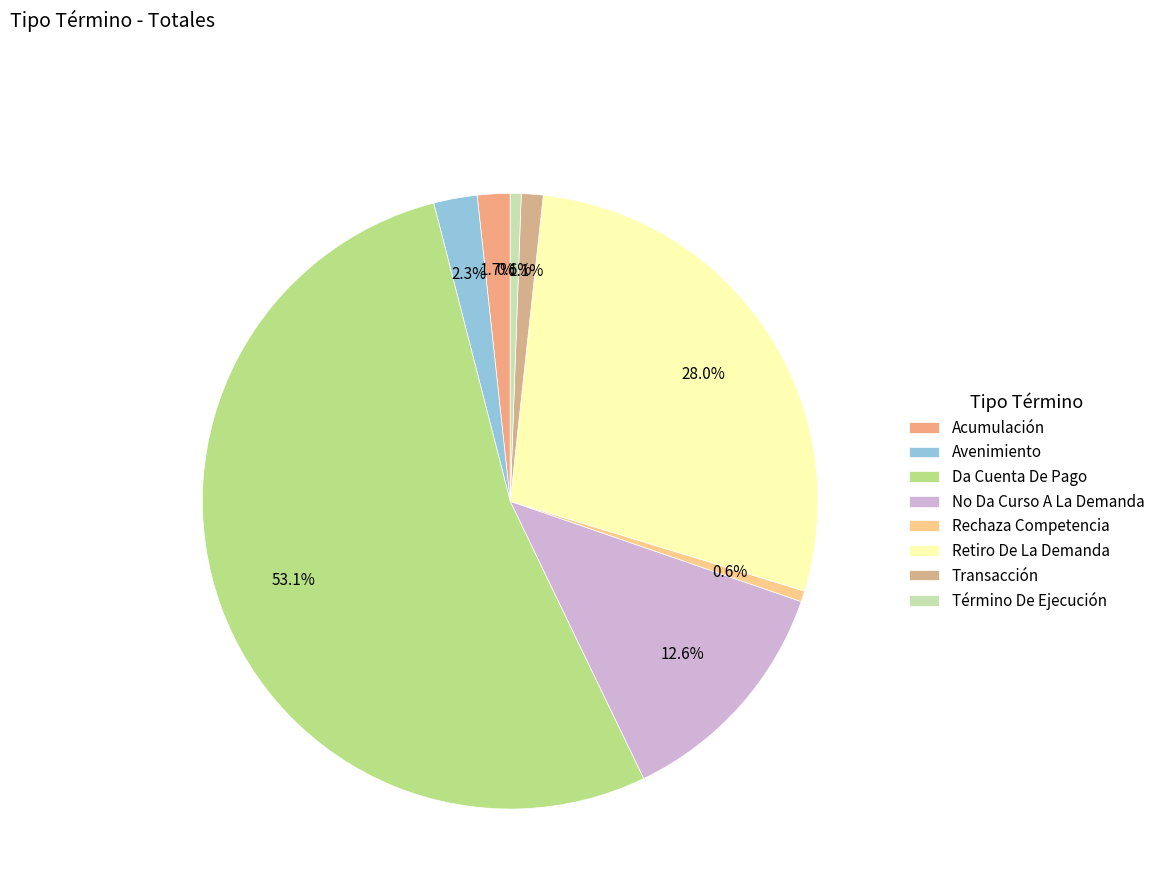

To the nearest percent, what percentage of the pie is Transacción?

1%